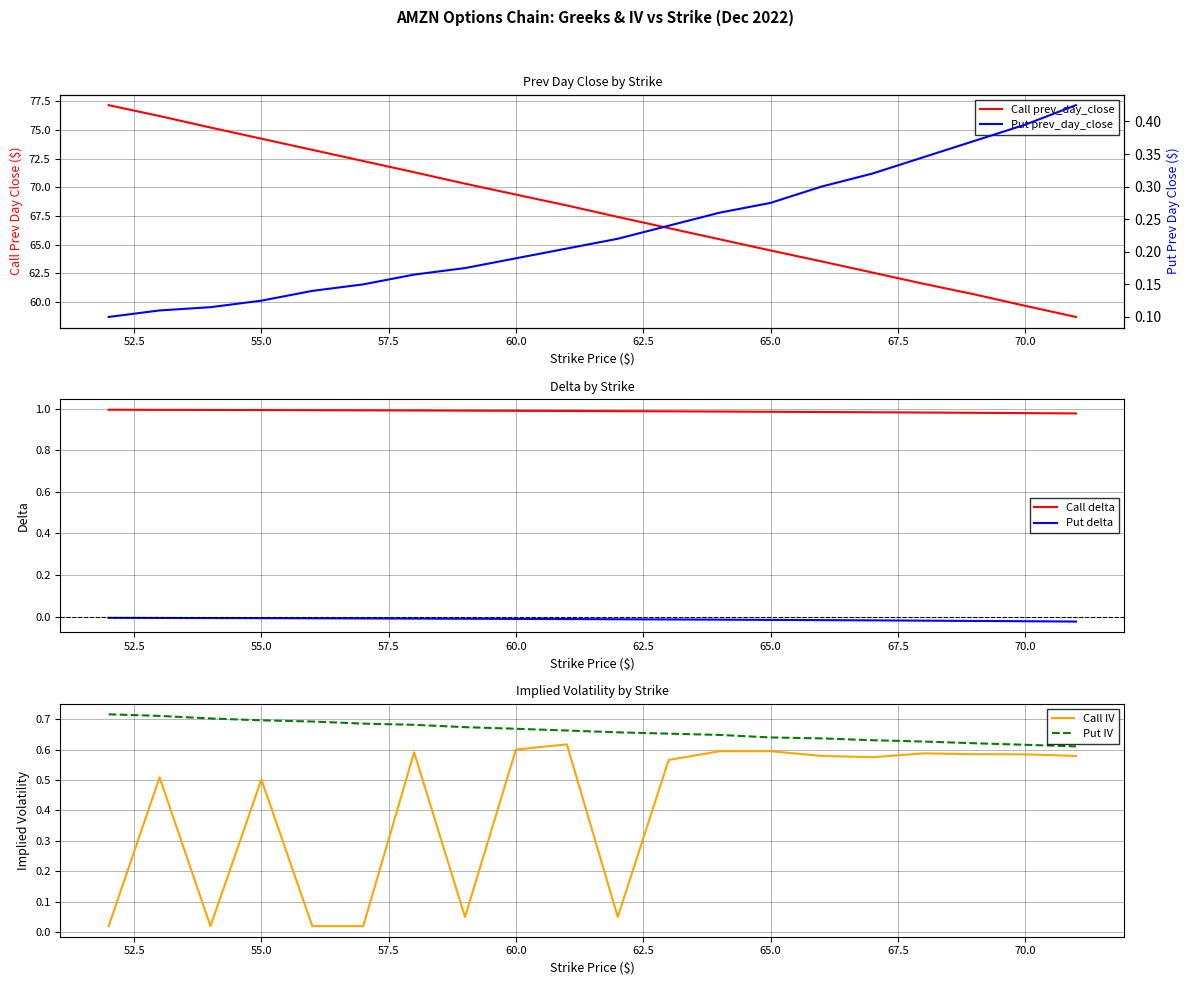

What is the average value of the Call IV series?

0.4